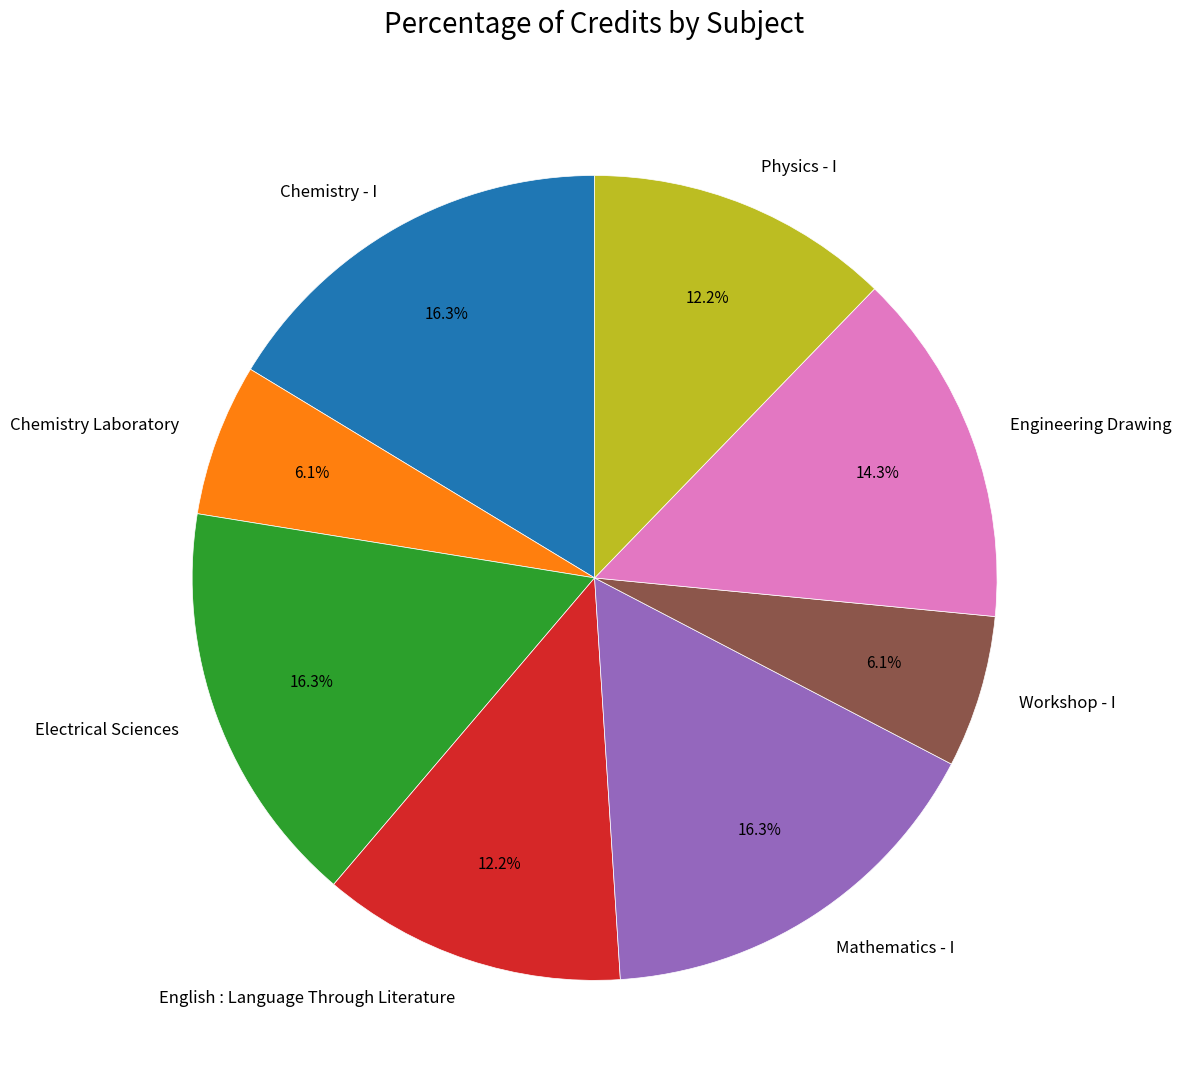

How many segments does this pie chart have?

8